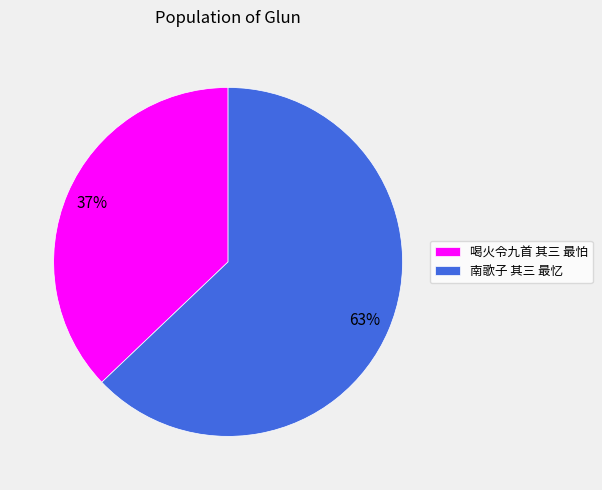

To the nearest percent, what is the difference between the 喝火令九首 其三 最怕 and 南歌子 其三 最忆 slice percentages?

26%